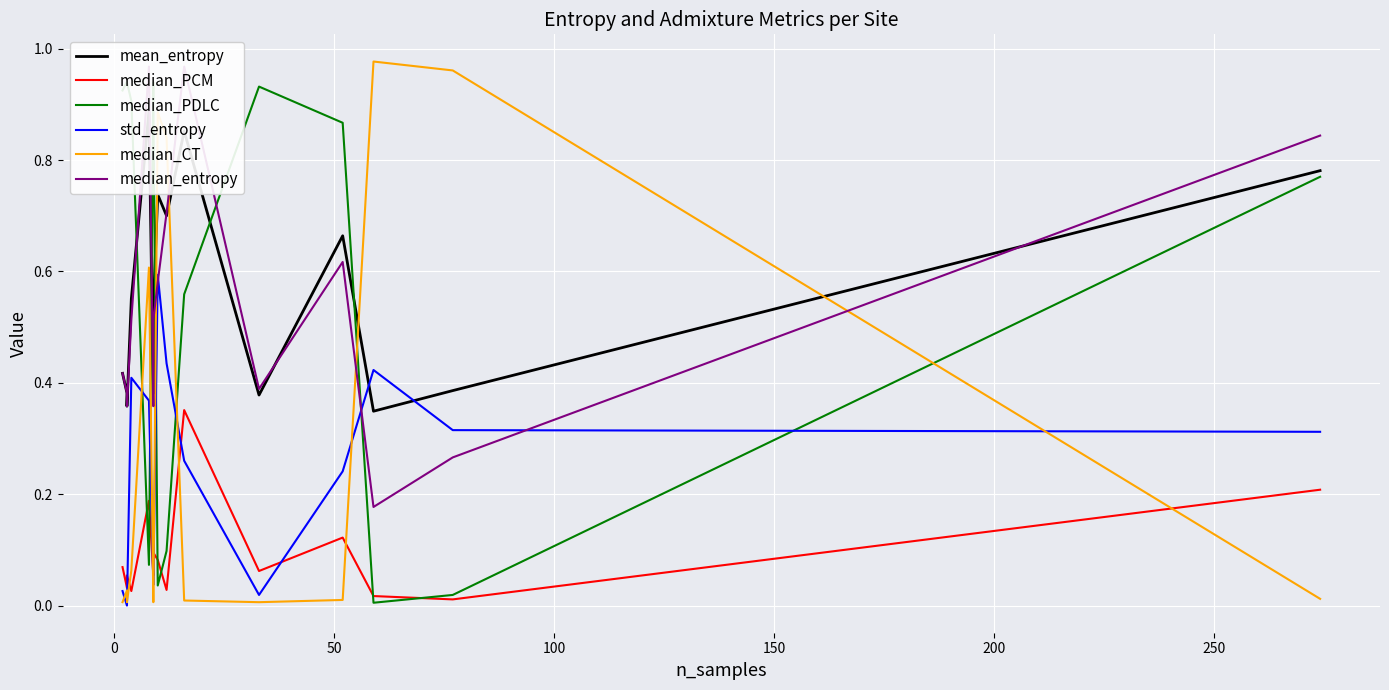

What are all the series names shown in the legend?

mean_entropy, median_PCM, median_PDLC, std_entropy, median_CT, median_entropy